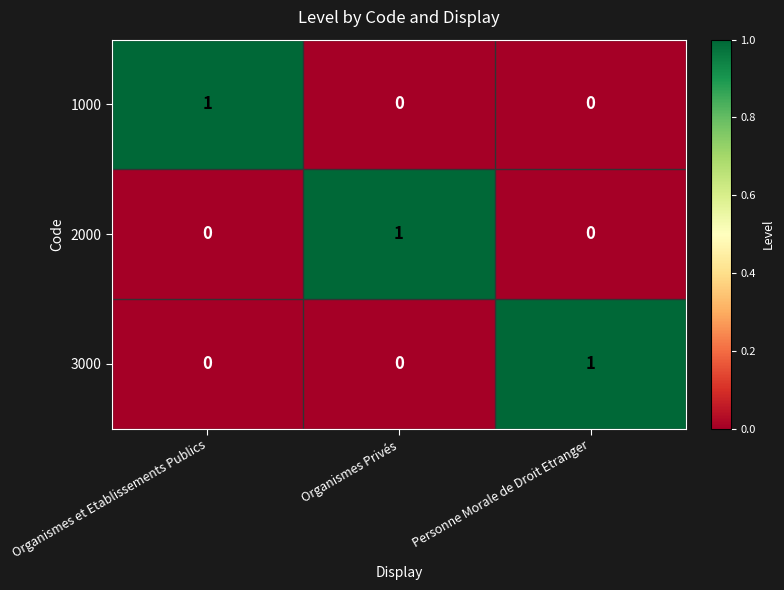

Count the number of data series in this chart.

3